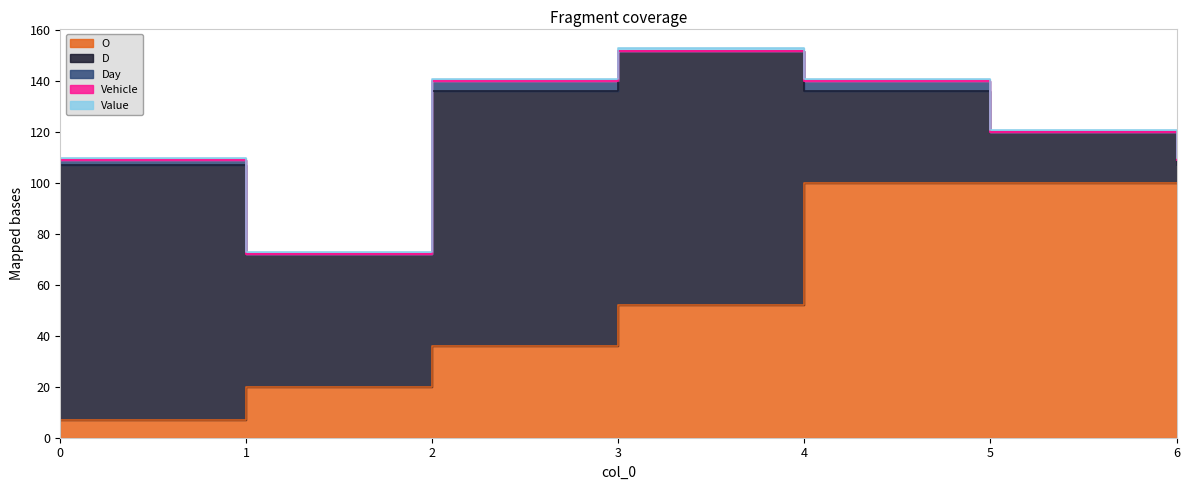

Between 2 and 1, which is larger?

2